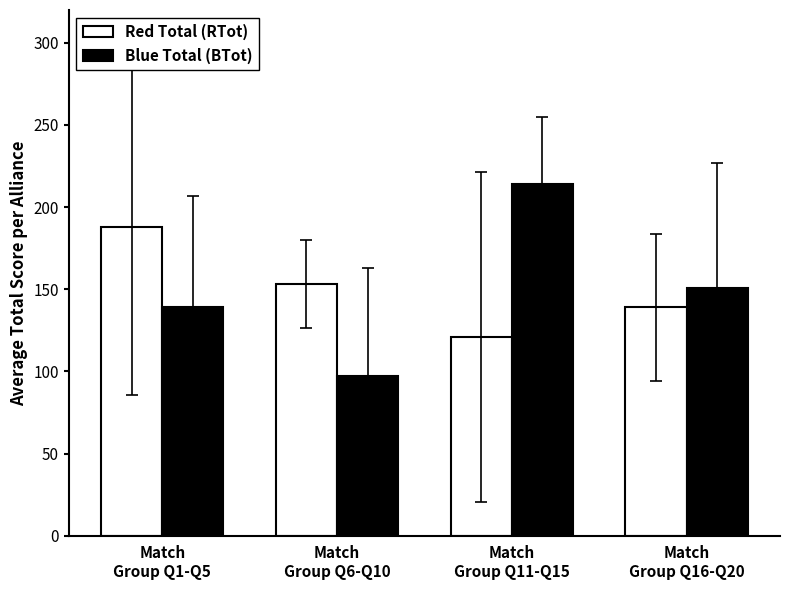

At which category is the sum across all series the highest?

Match
Group Q11-Q15